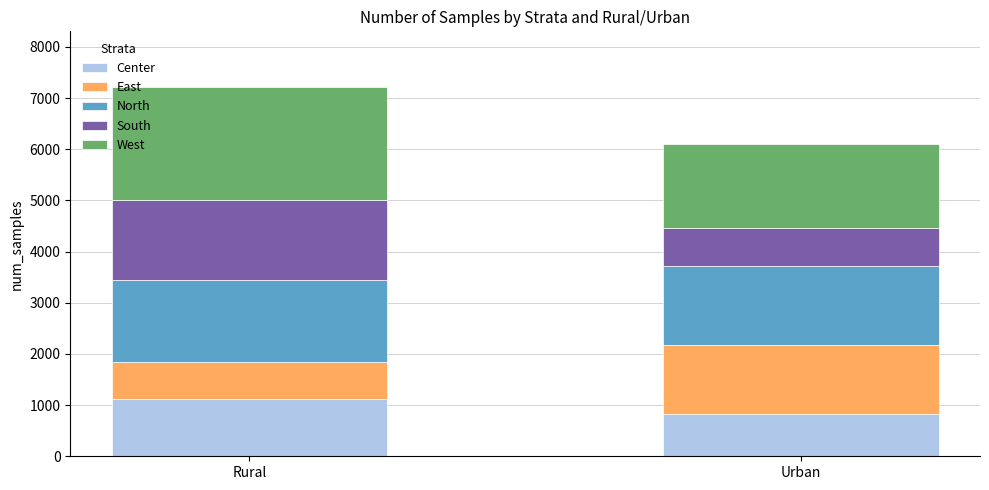

What is the total value across all series at Rural?

7220